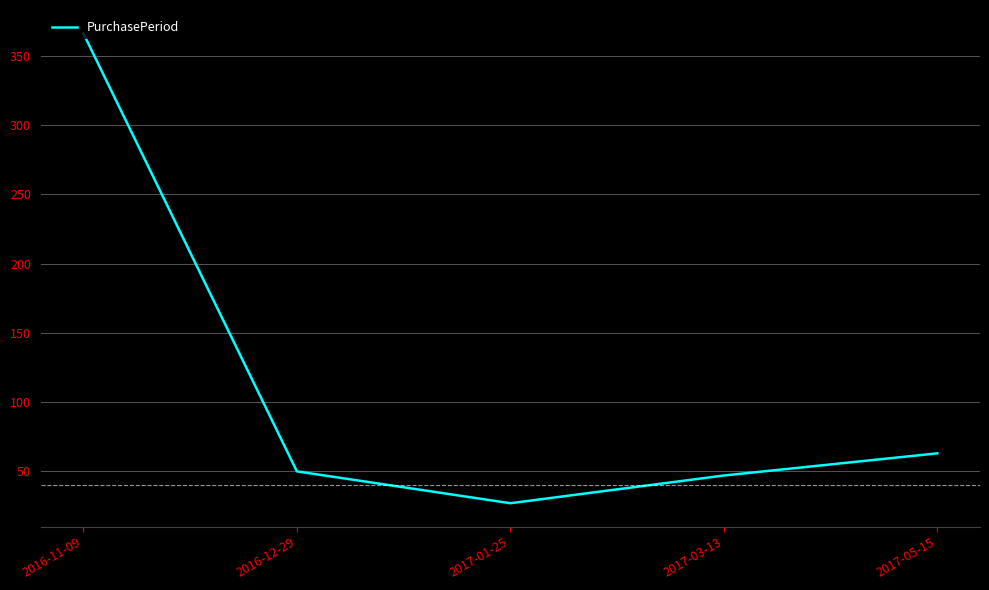

Approximately how many times larger is the value at 2016-12-29 compared to 2017-05-15?

0.8